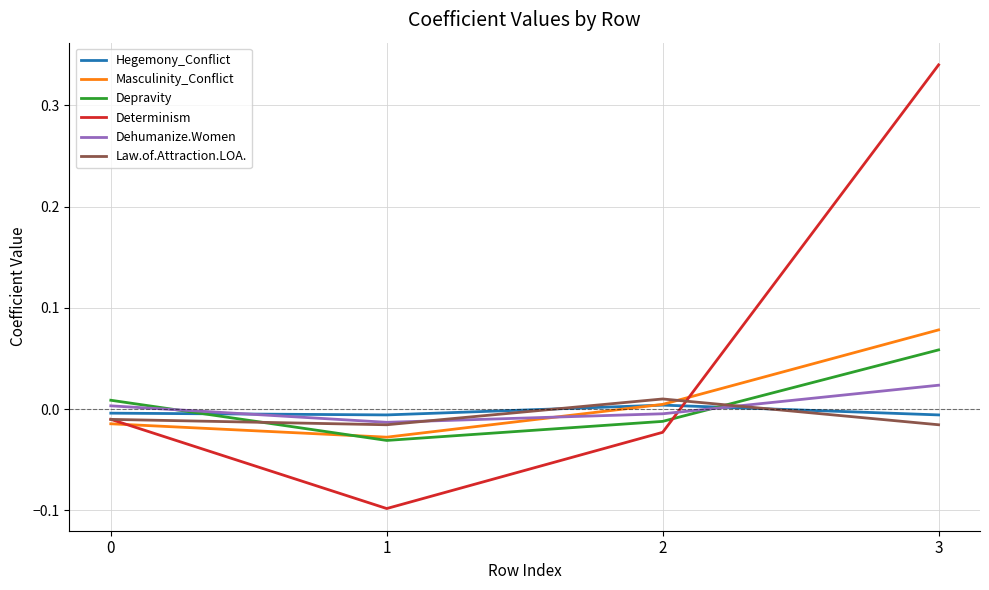

How many values in Determinism are below zero?

3